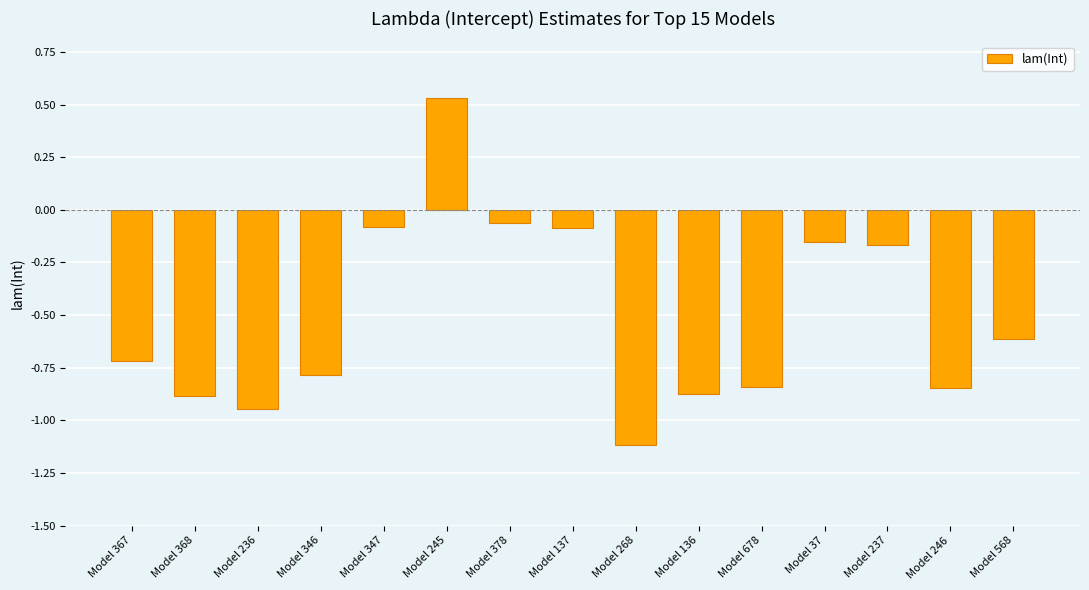

Which label corresponds to the largest value in the chart?

Model 245